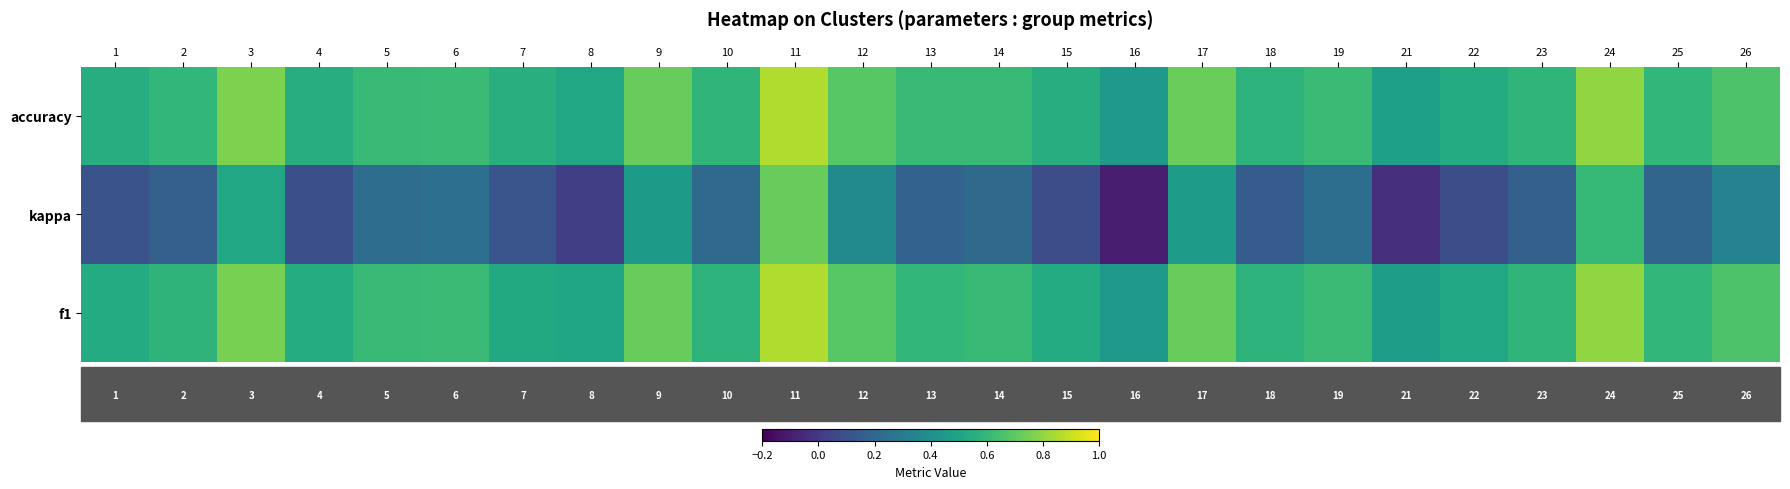

What is the difference between the maximum and second lowest values in the kappa series?

0.8